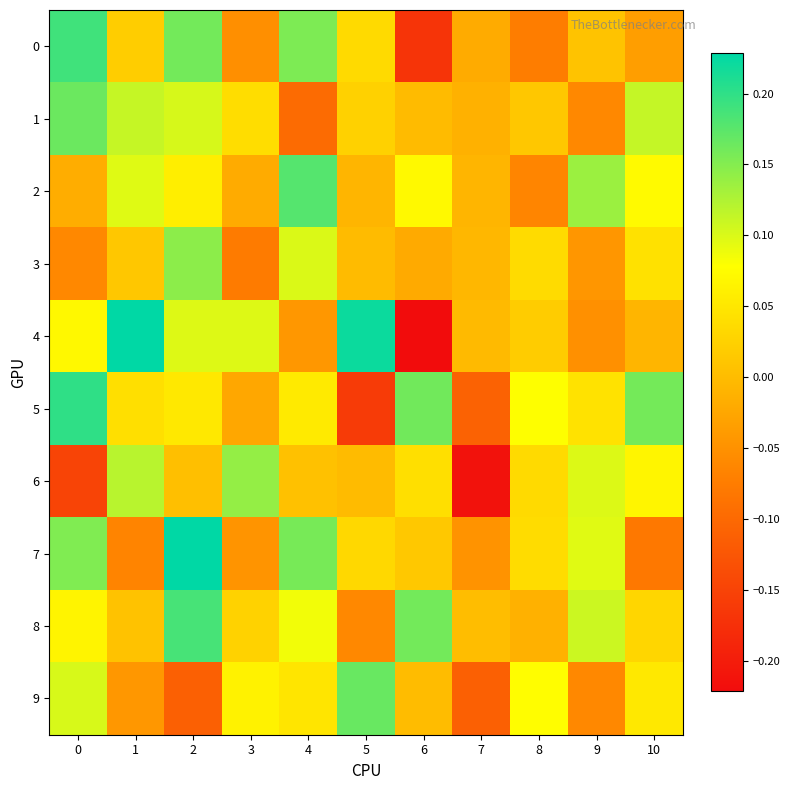

Between 4 and 9, which is larger?

4